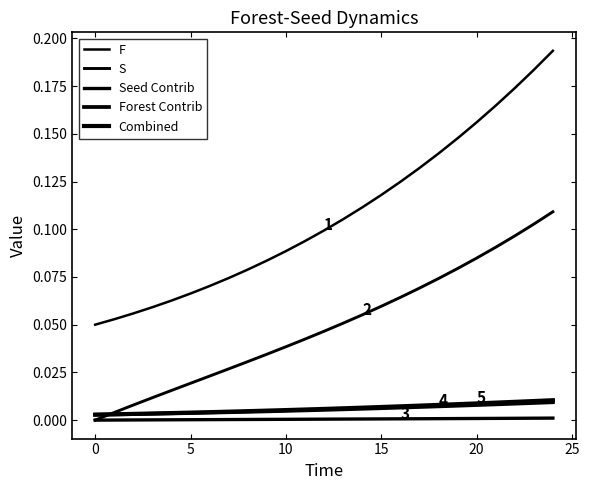

Which series has the widest spread of values?

F